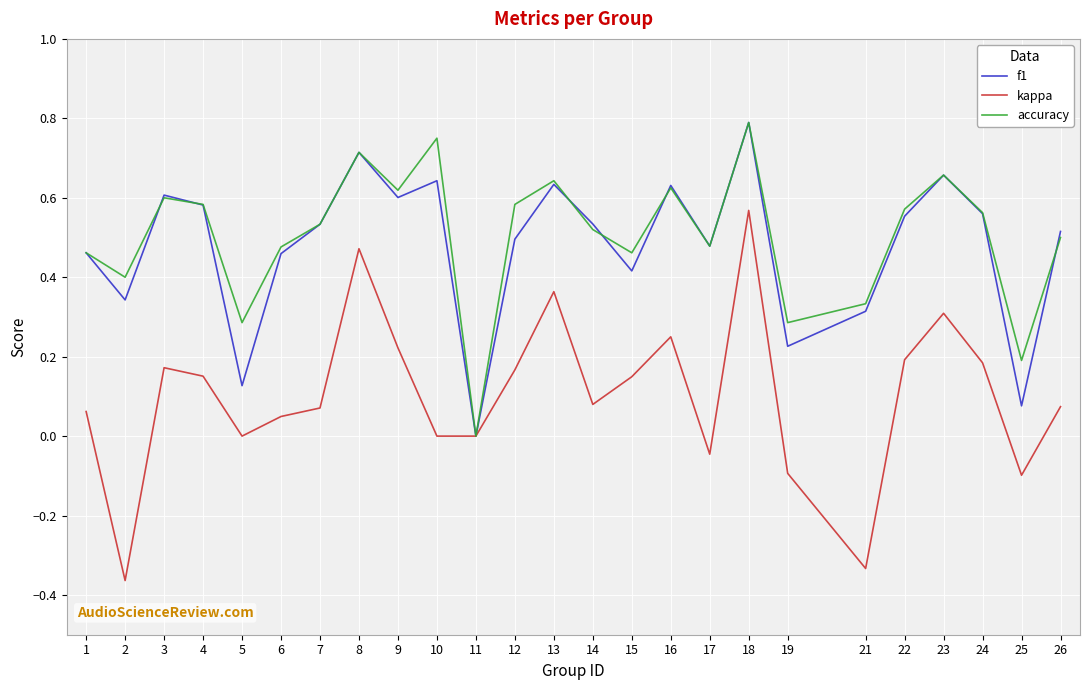

At which label does accuracy reach its minimum?

11